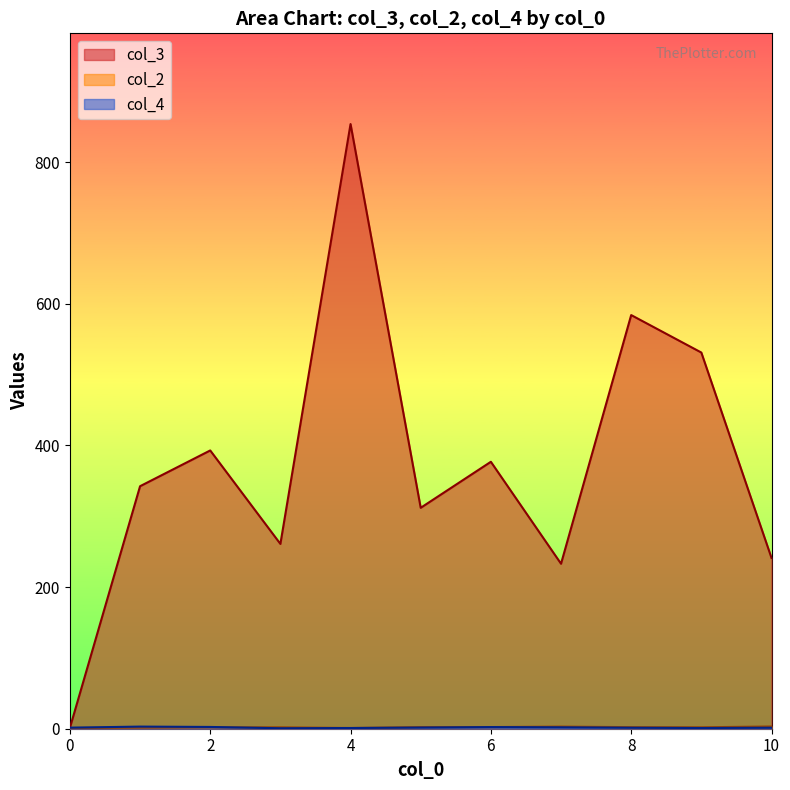

Is the value of col_4 at 7 greater than the value of col_2 at 5?

No